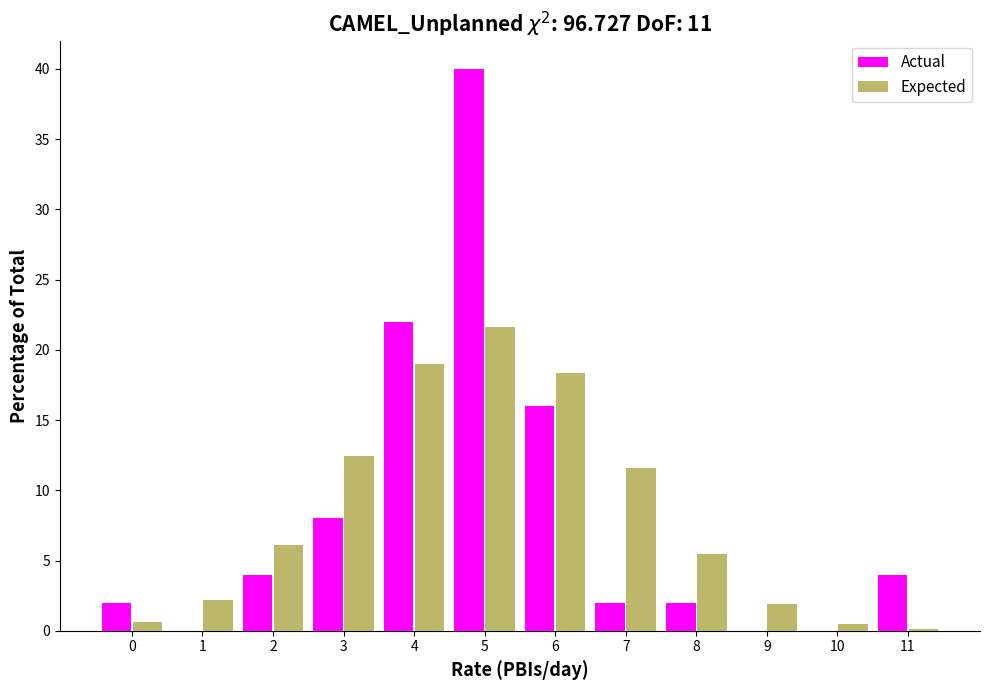

Between 2 and 5, which series saw the biggest shift?

Actual